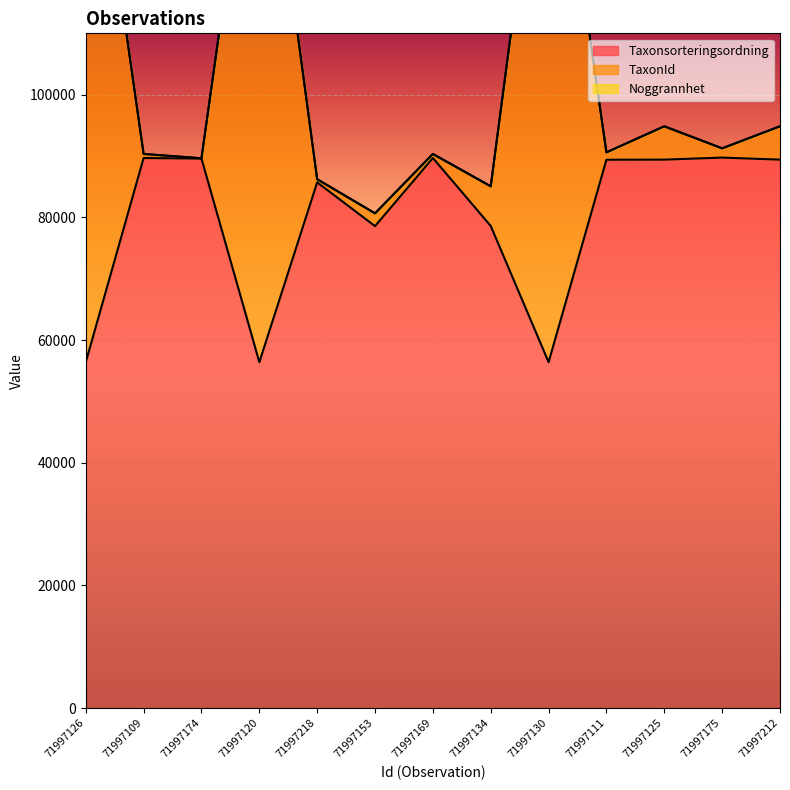

What is the sum of the Taxonsorteringsordning values at 71997134 and 71997174?

168173